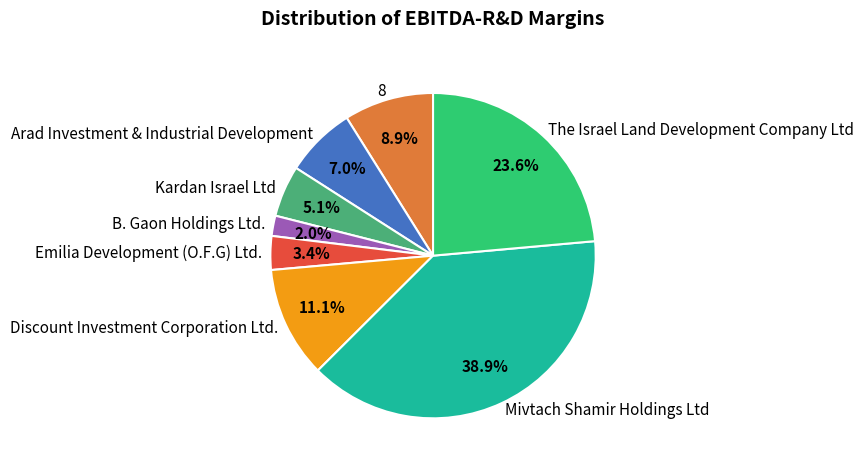

Which slice is the largest?

Mivtach Shamir Holdings Ltd